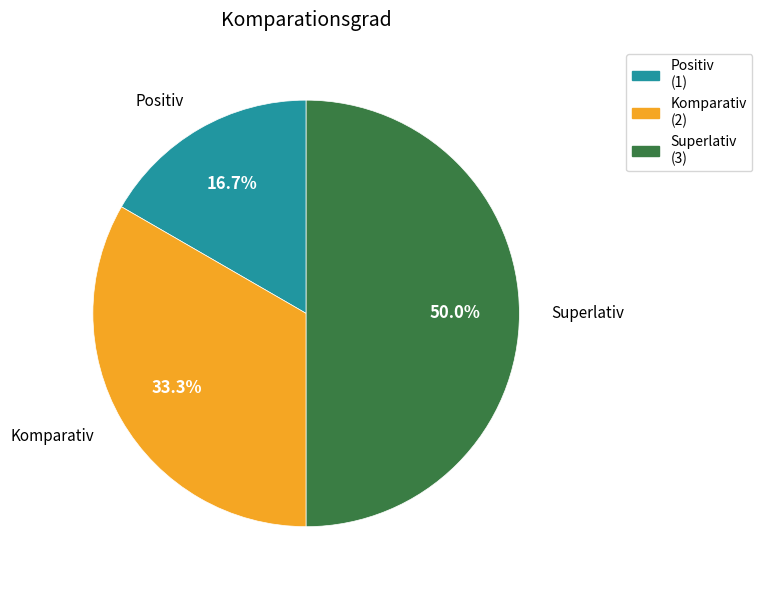

Count the number of slices in the pie.

3